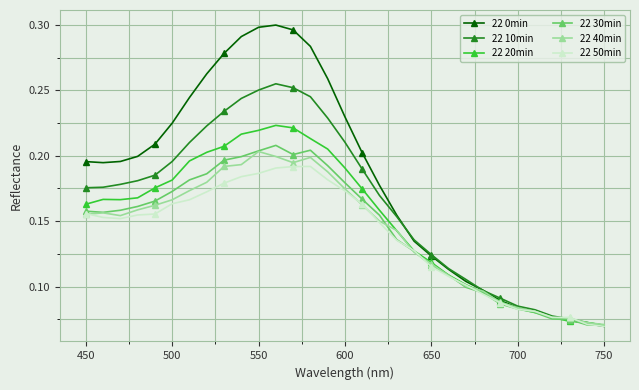

Does the chart display data point markers on the line(s)?

Yes